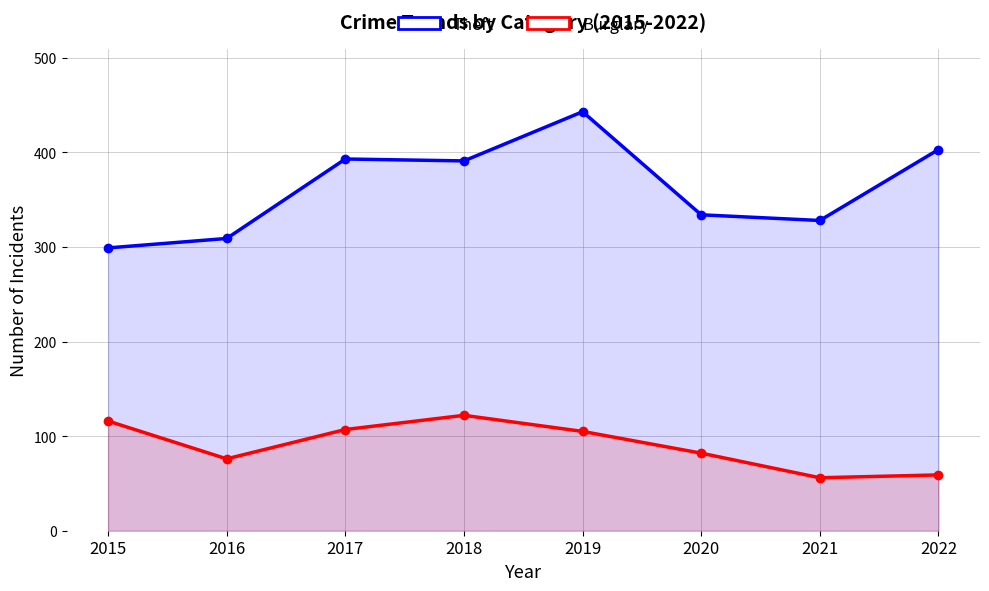

At which label is Theft closest to 371?

2018